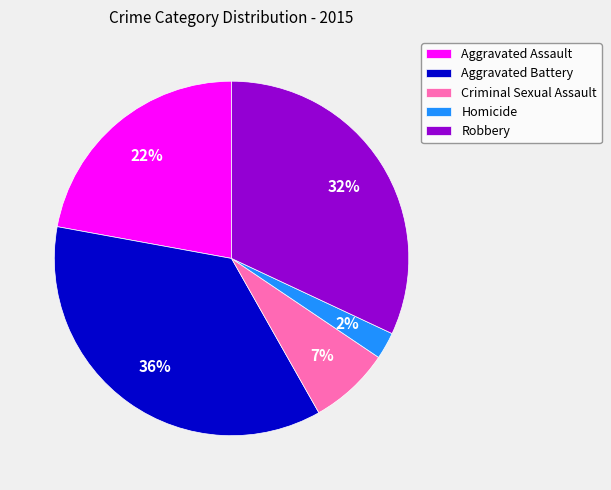

Does any single category account for the majority?

No